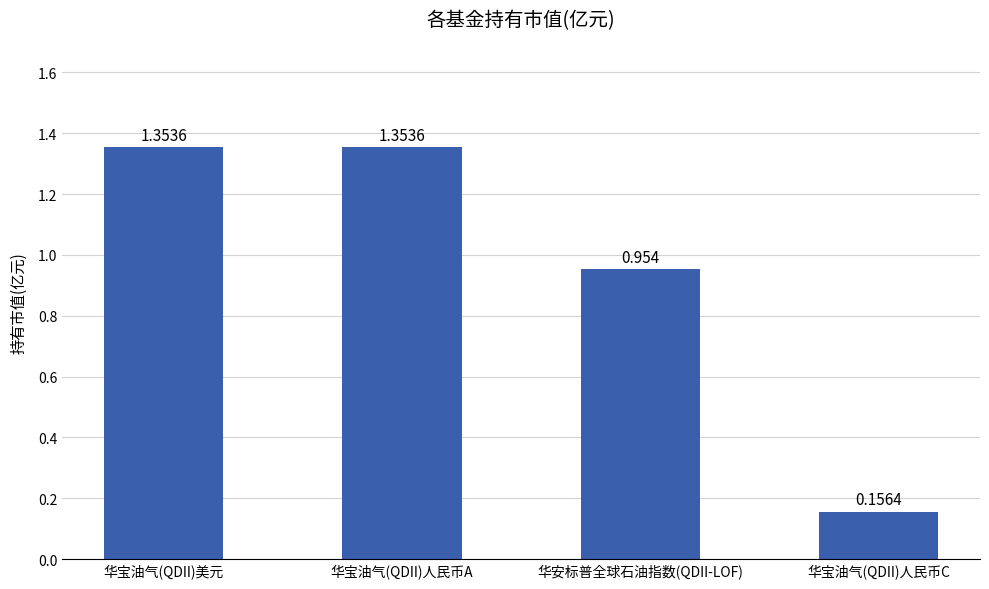

At which label does the data first exceed 1?

华宝油气(QDII)美元